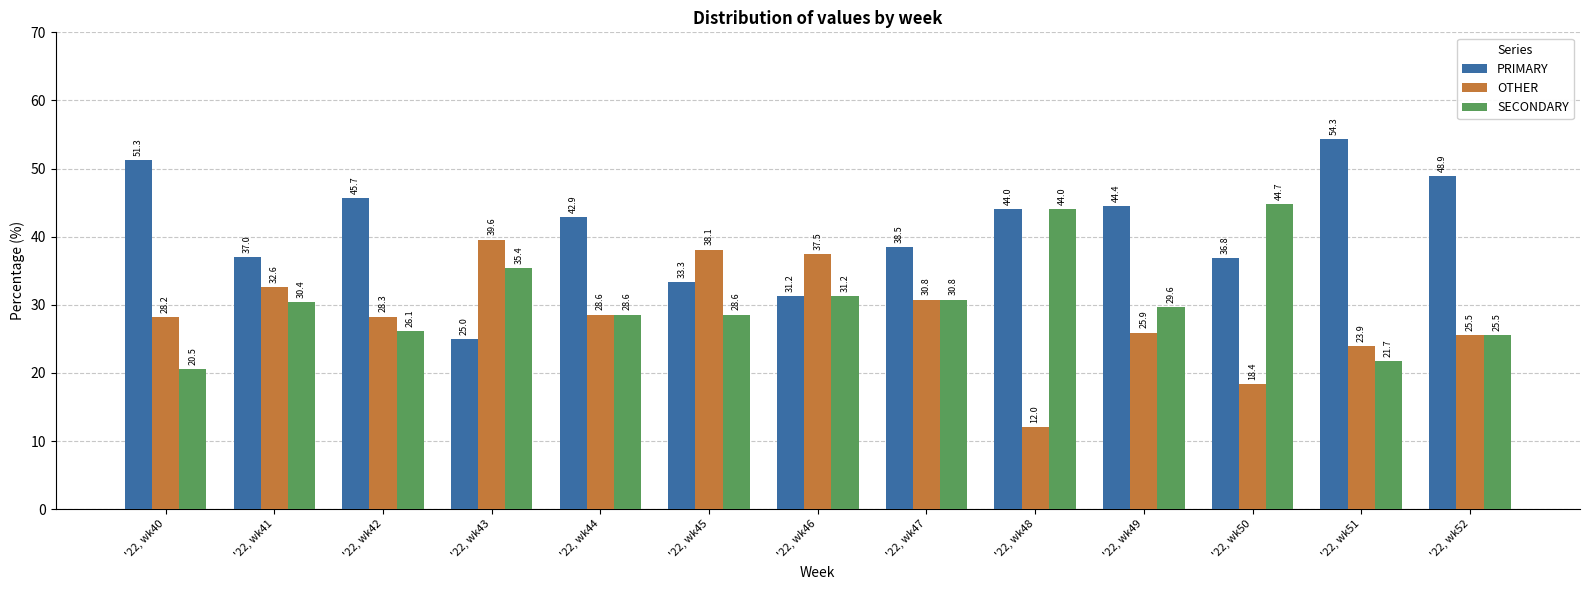

Between '22, wk45 and '22, wk49, which series saw the biggest shift?

OTHER